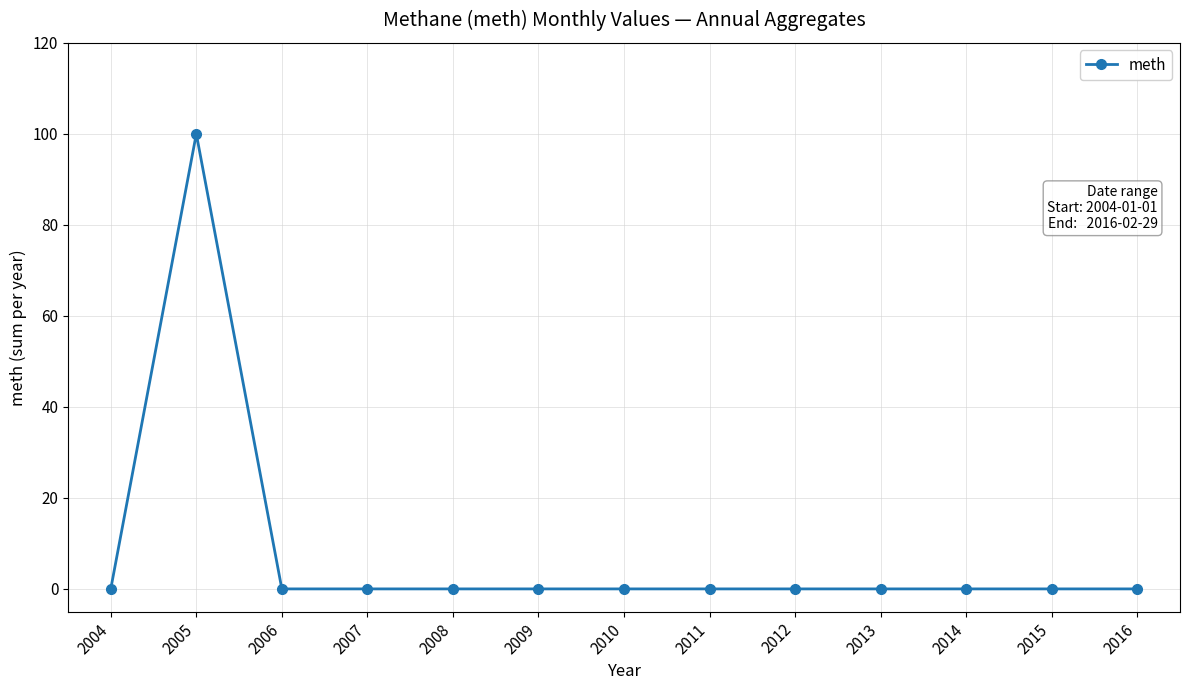

Reading left to right, transcribe all the data shown in this chart.

0	100	0	0	0	0	0	0	0	0	0	0	0